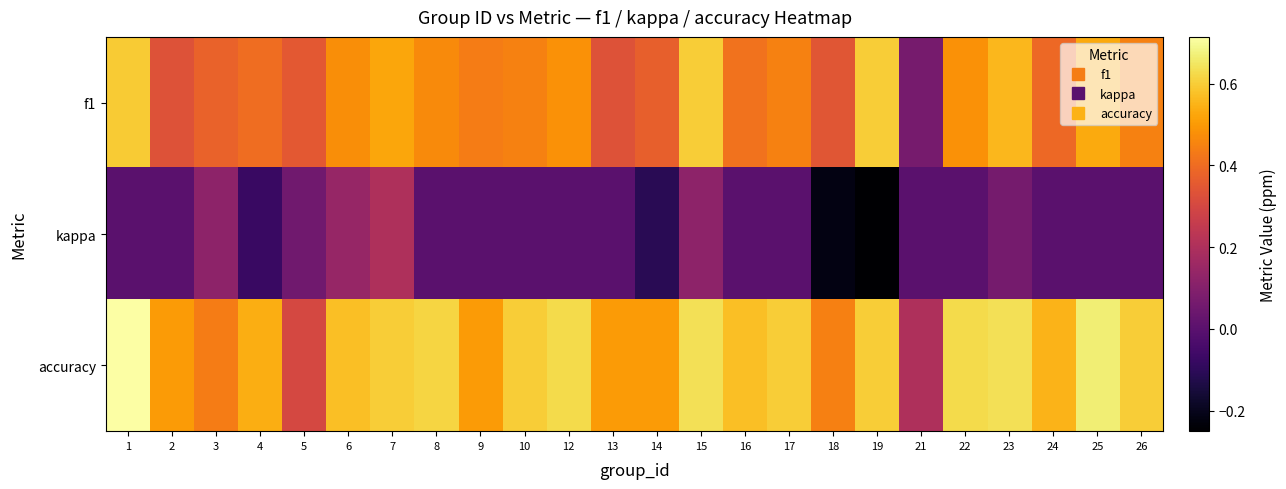

Between 2 and 14, which series saw the biggest shift?

kappa